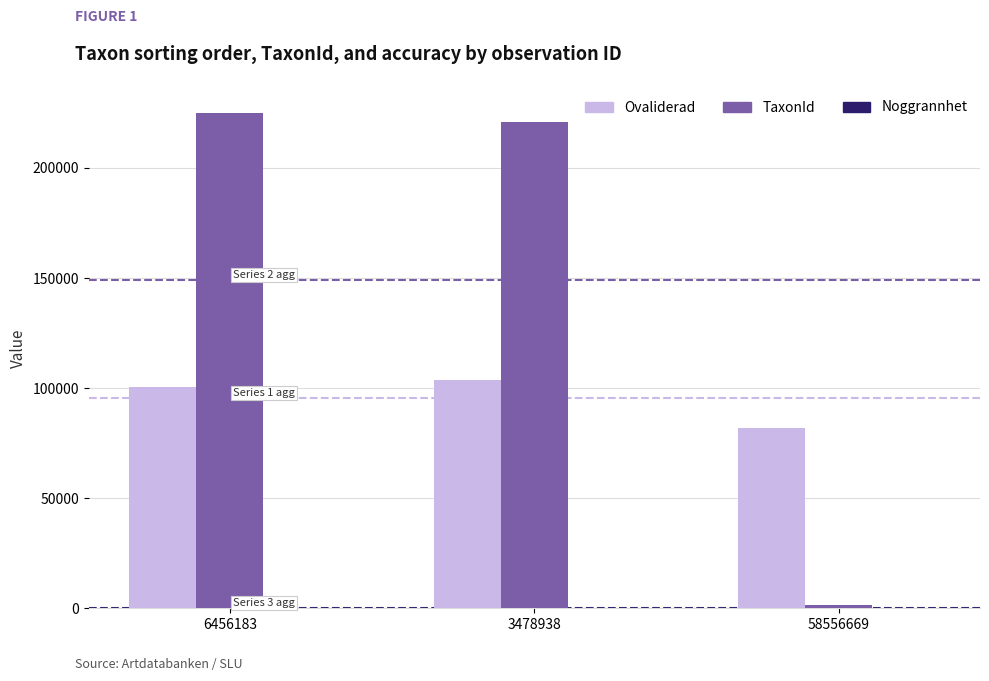

The value of TaxonId at 3478938 is 220785. True or false?

True